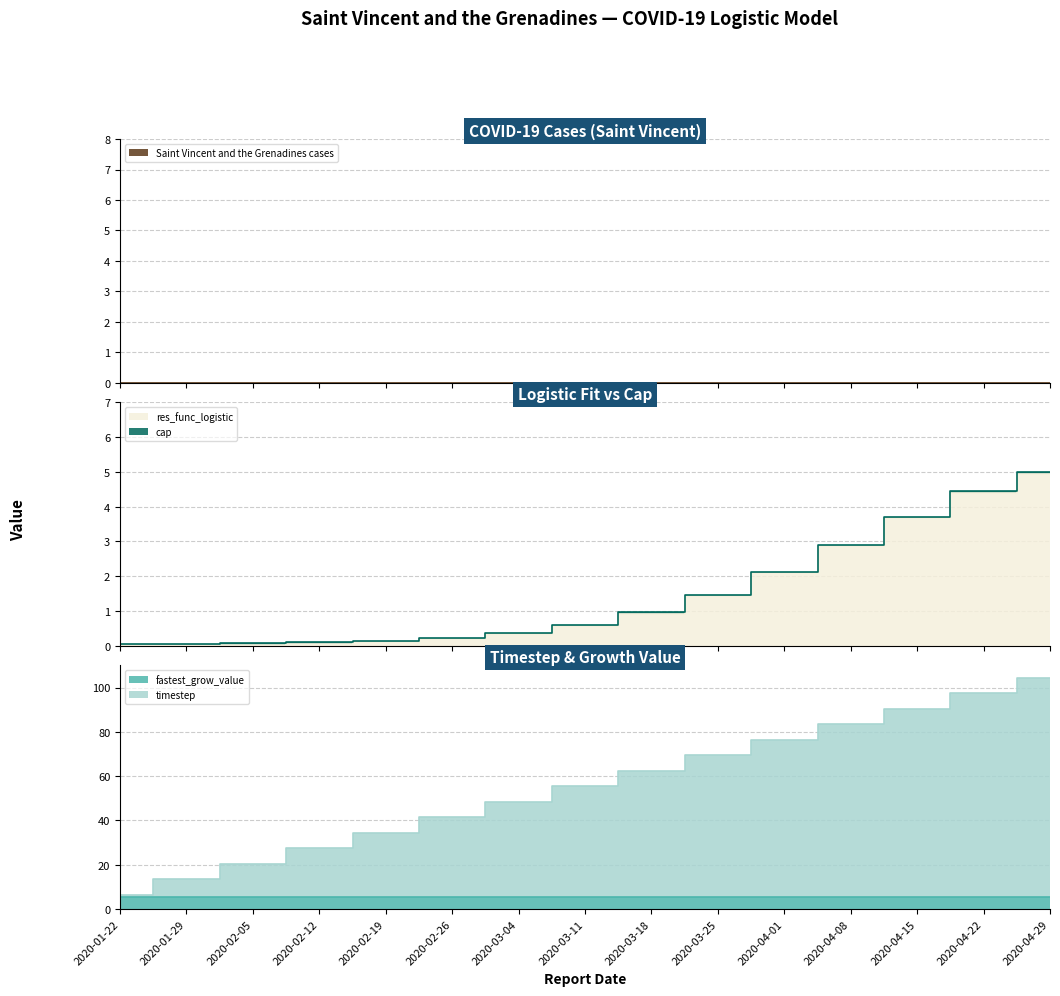

How many lines are shown in the chart?

5